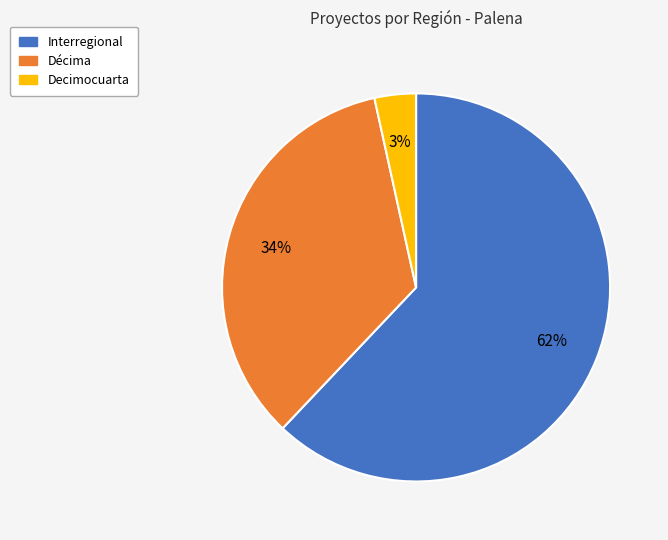

Is the sum of Interregional and Decimocuarta greater than half?

Yes